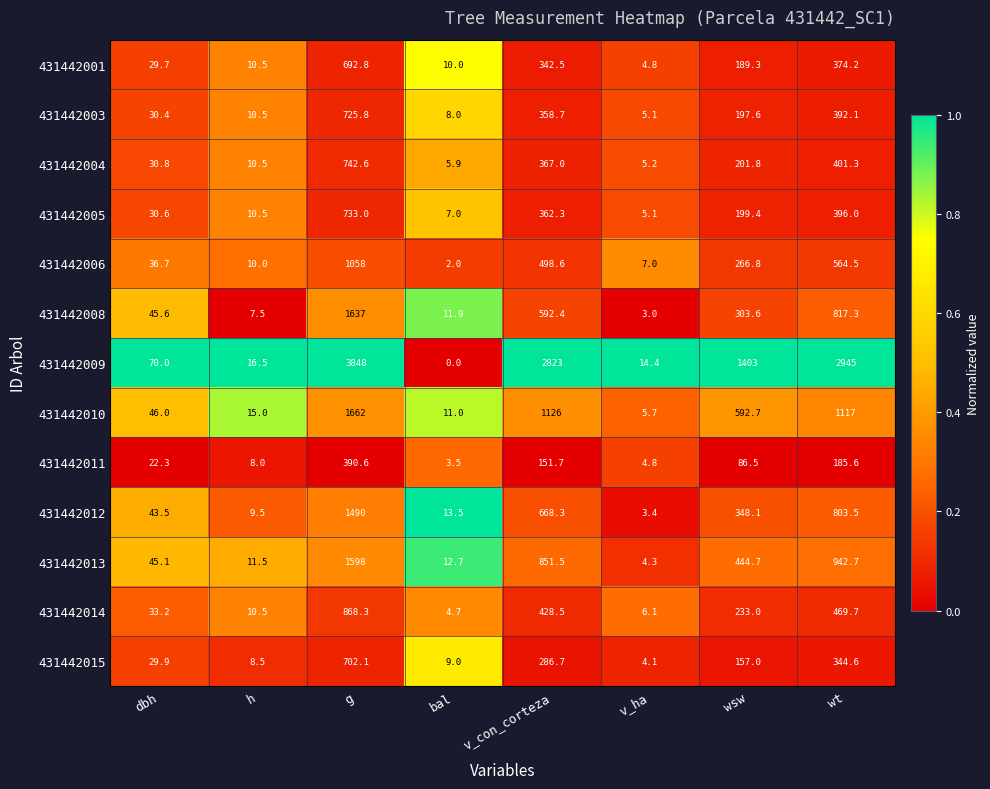

At which category does the chart reach its peak across all series?

g